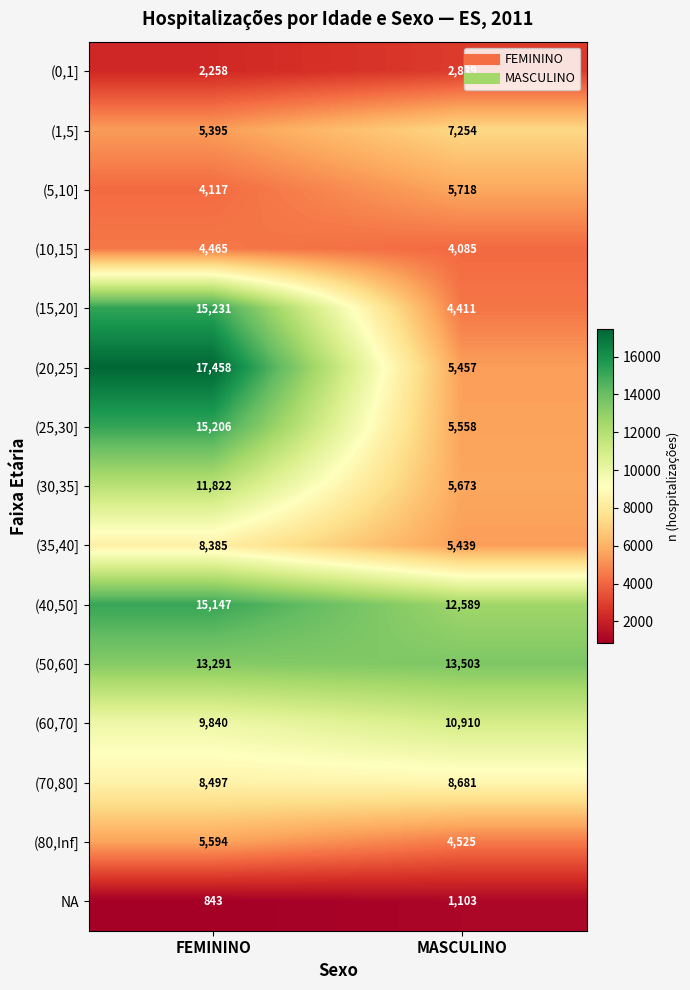

At which label is (50,60] closest to 13397?

FEMININO